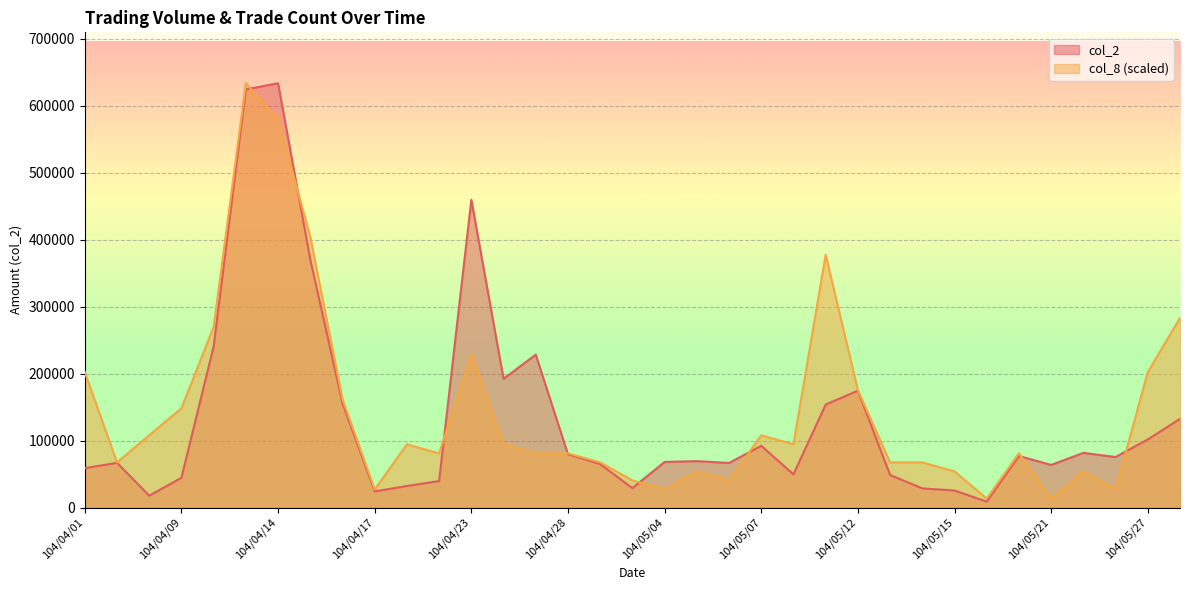

What is the label of the 27th point from the right?

104/04/16